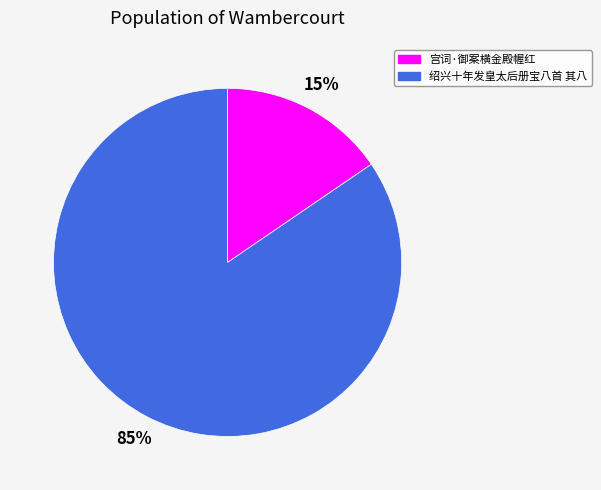

To the nearest percent, what is the average slice percentage?

50%